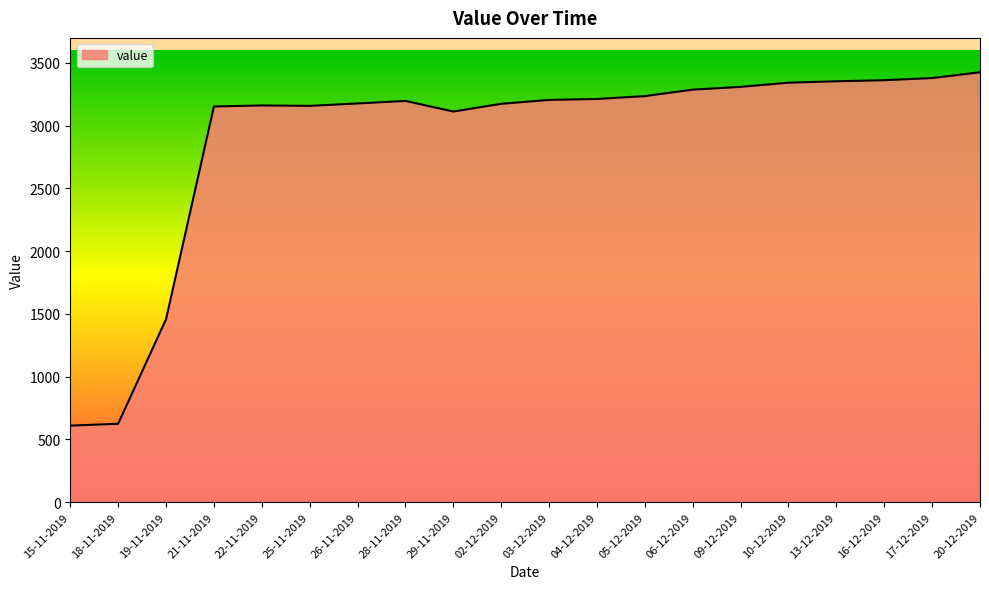

What is the greatest value displayed?

3425.6